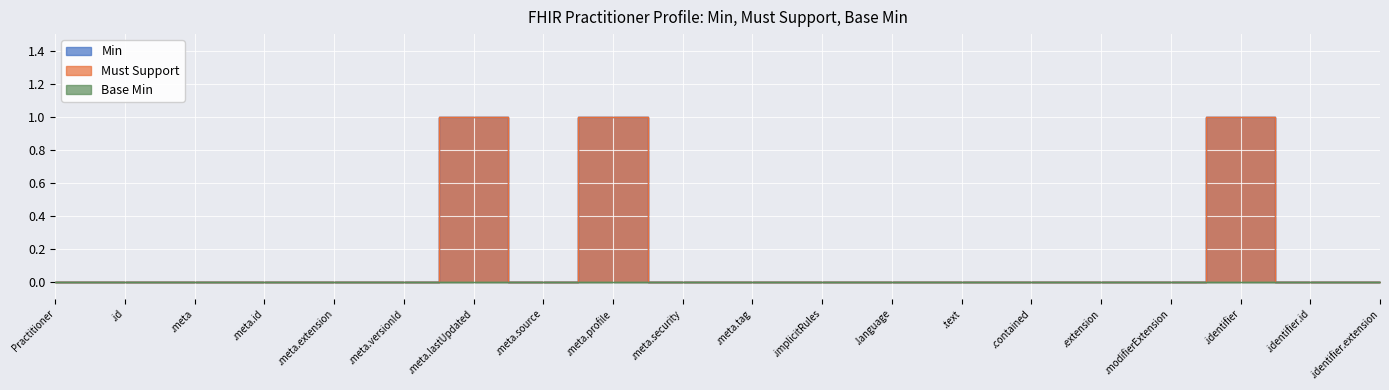

Is it true that Max Numeric equals 1 at 0?

True